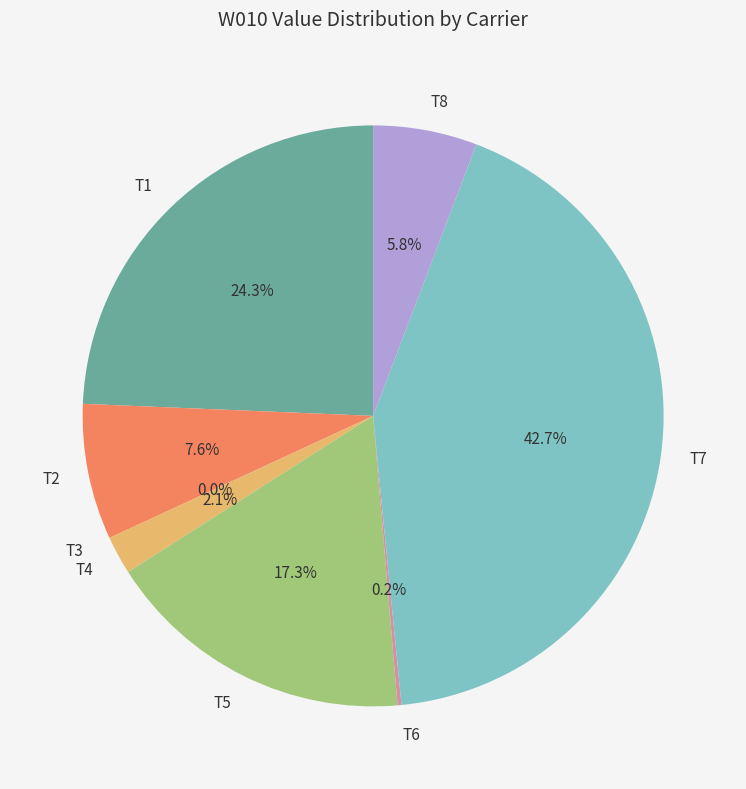

What is the total percentage of T8 and T7?

48.4%